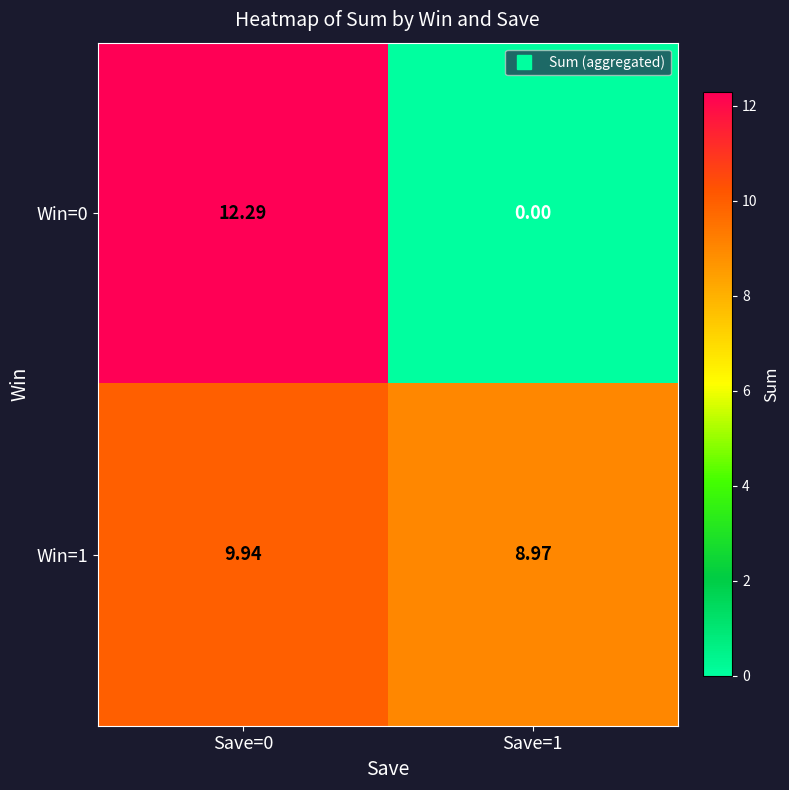

Is the value of Win=1 at Save=1 greater than the value of Win=0 at Save=0?

No